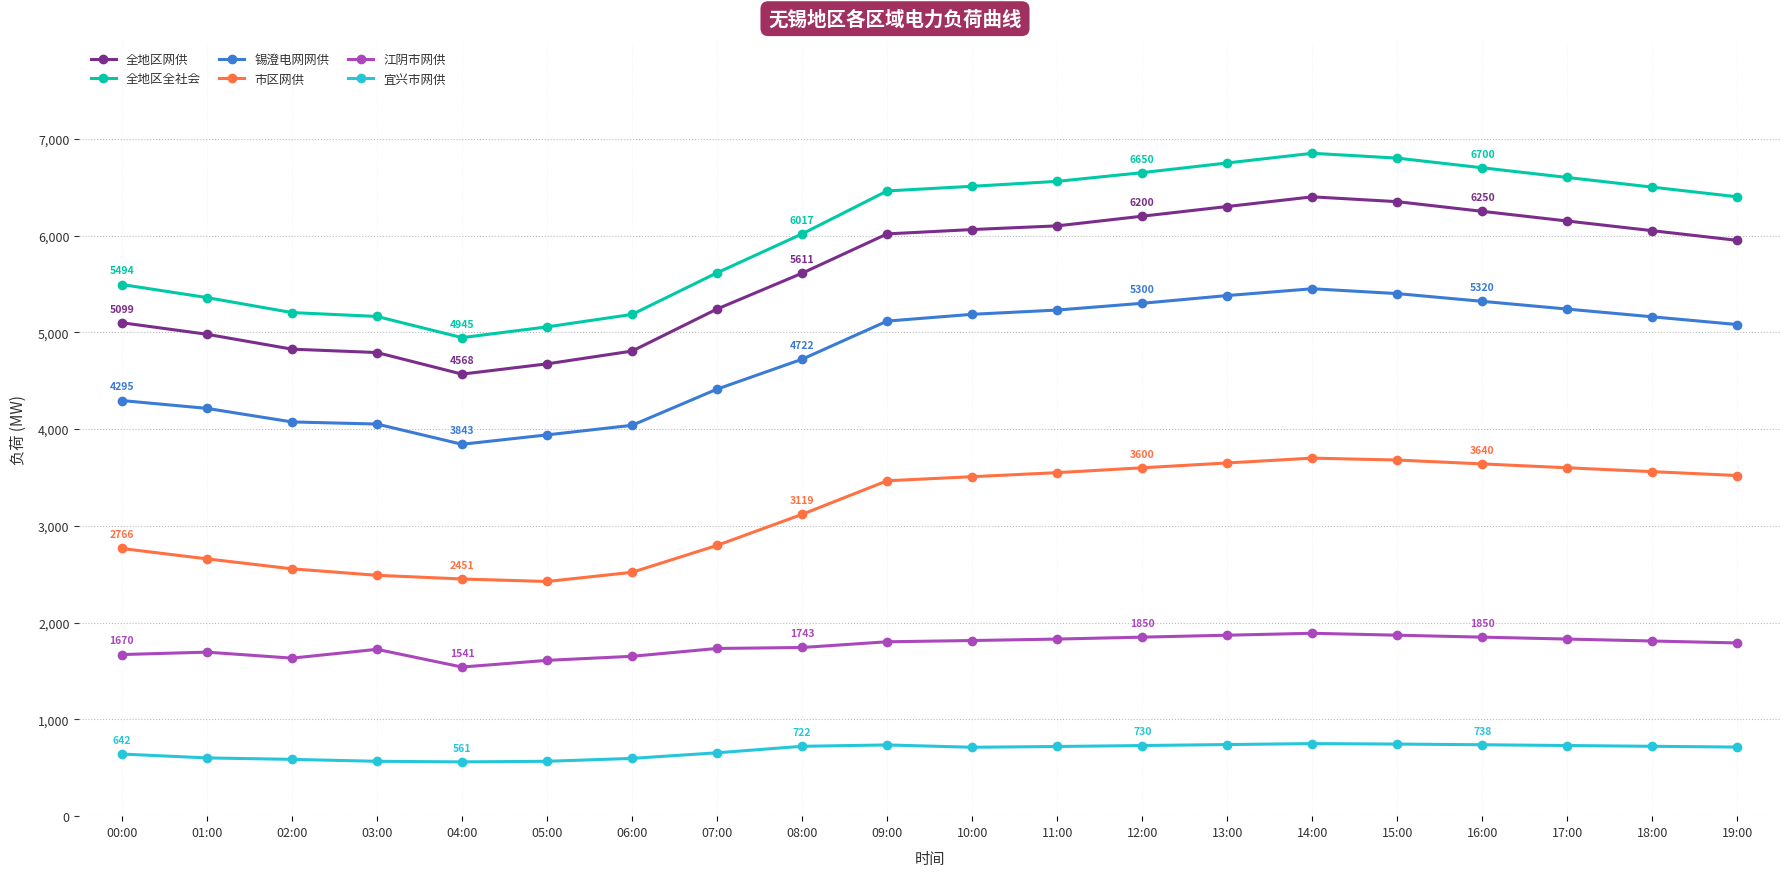

True or false: 江阴市网供 has more than 2 interior local peaks.

True